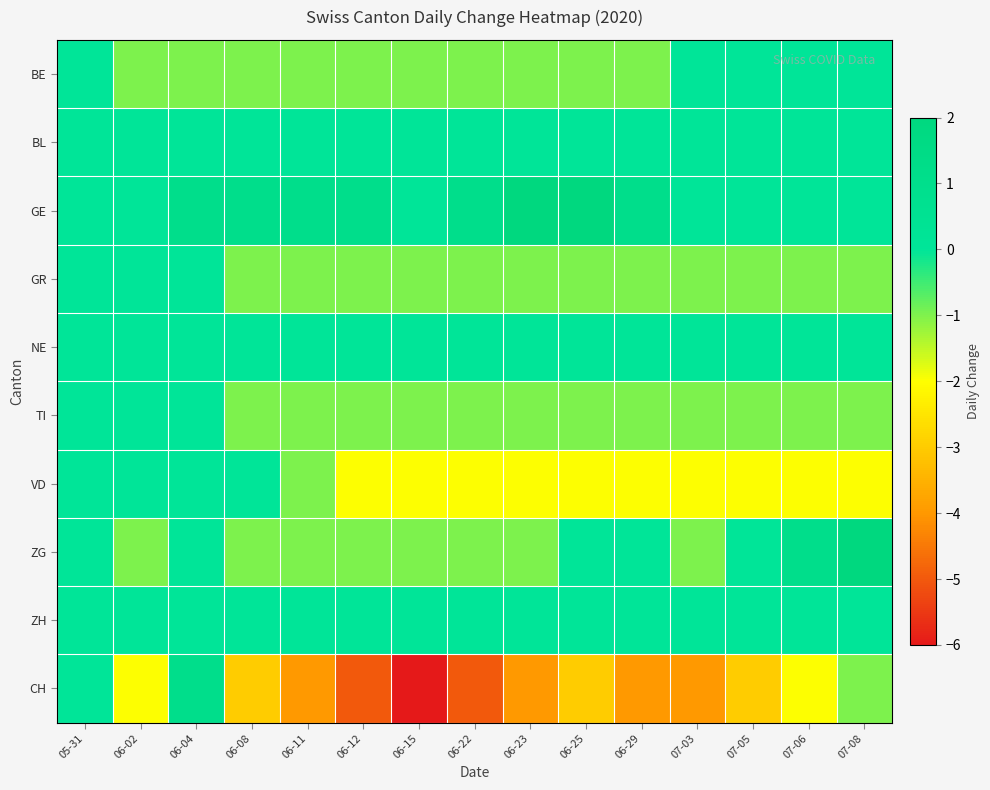

How many data points does each series have?

15